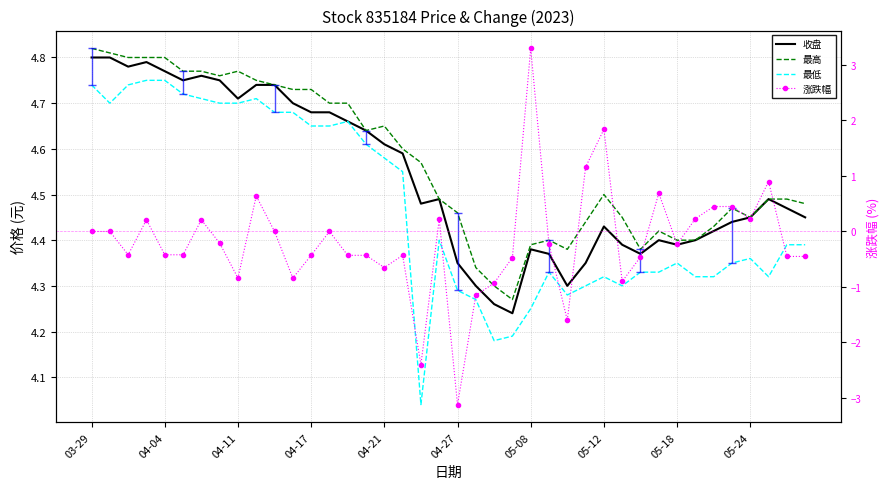

What is the difference between the highest and lowest values at 04-21?

5.3